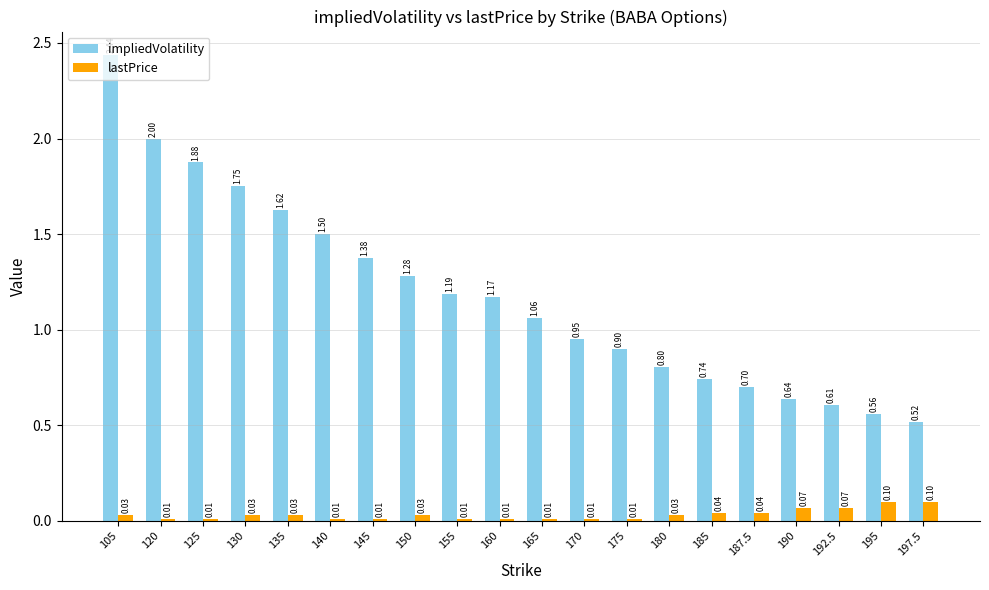

What is the label of the 10th bar from the left?

160